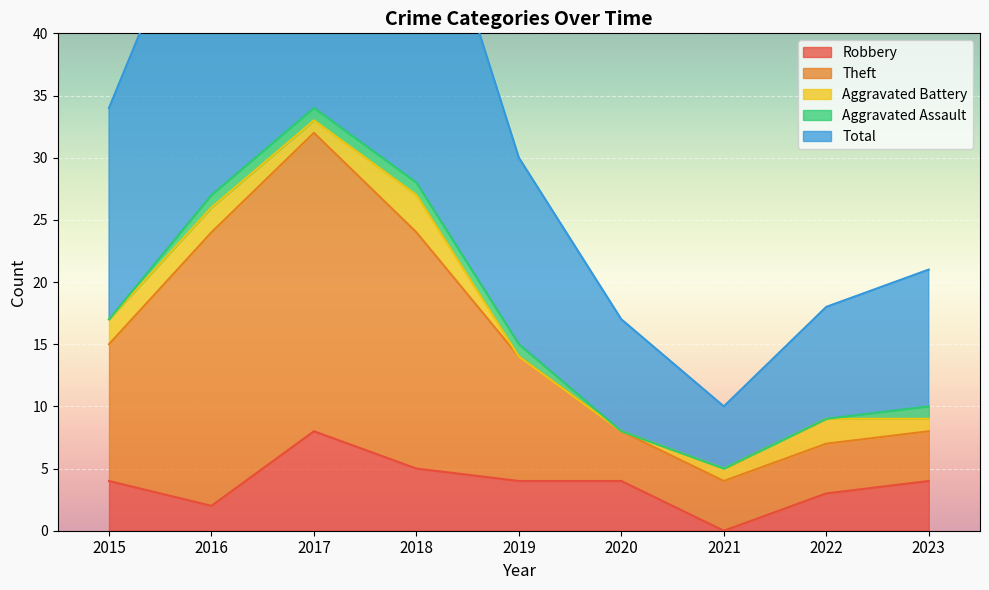

At which label does Robbery first exceed 4?

2017